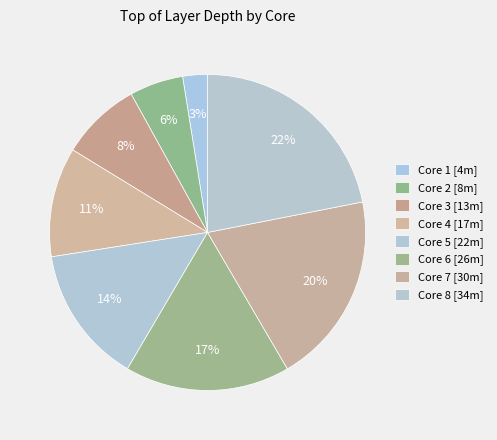

Does Core 5 account for over 50% of the chart?

No